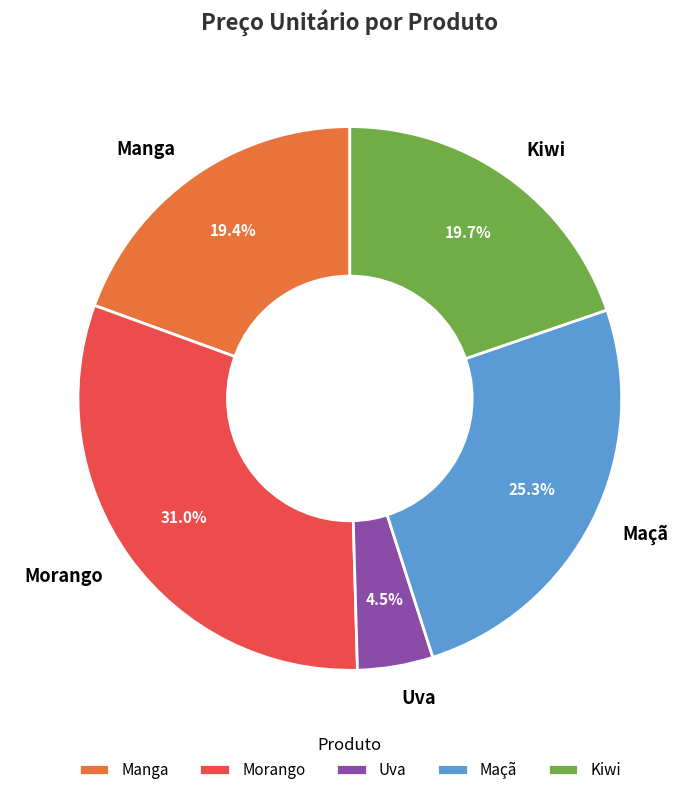

Is there a majority slice in this chart?

No